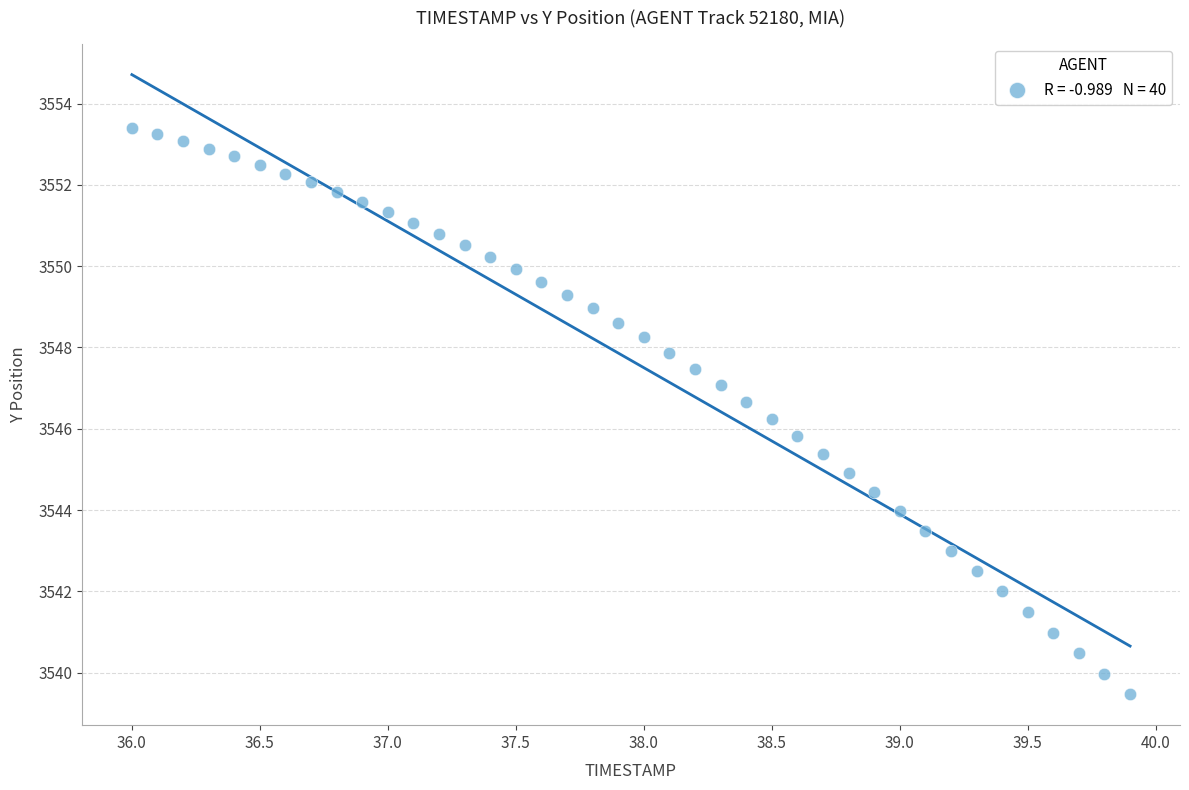

What is the range of X values (max minus min)?

3.9